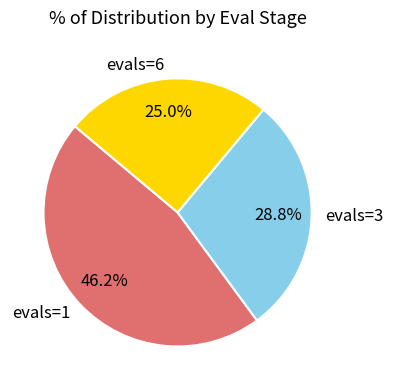

Which has a higher value, evals=1 or evals=3?

evals=1